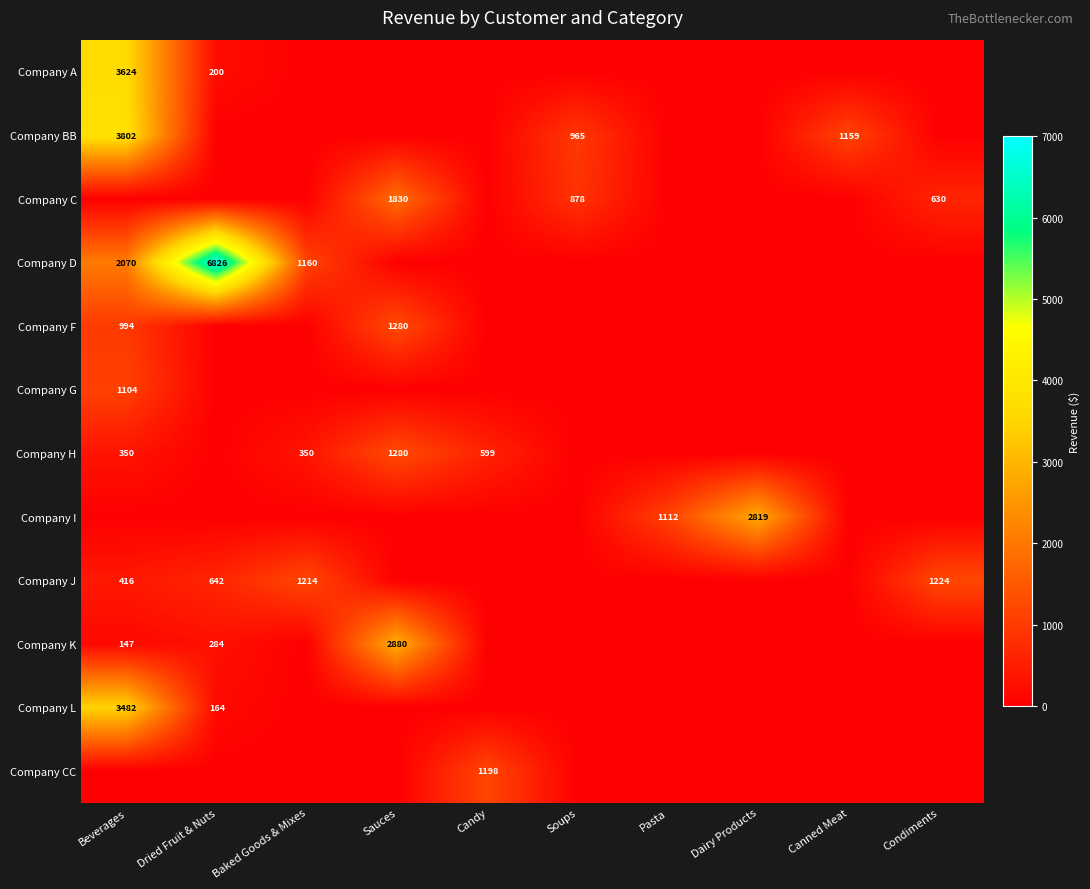

The Company BB series shows 965 at Soups. True or false?

True